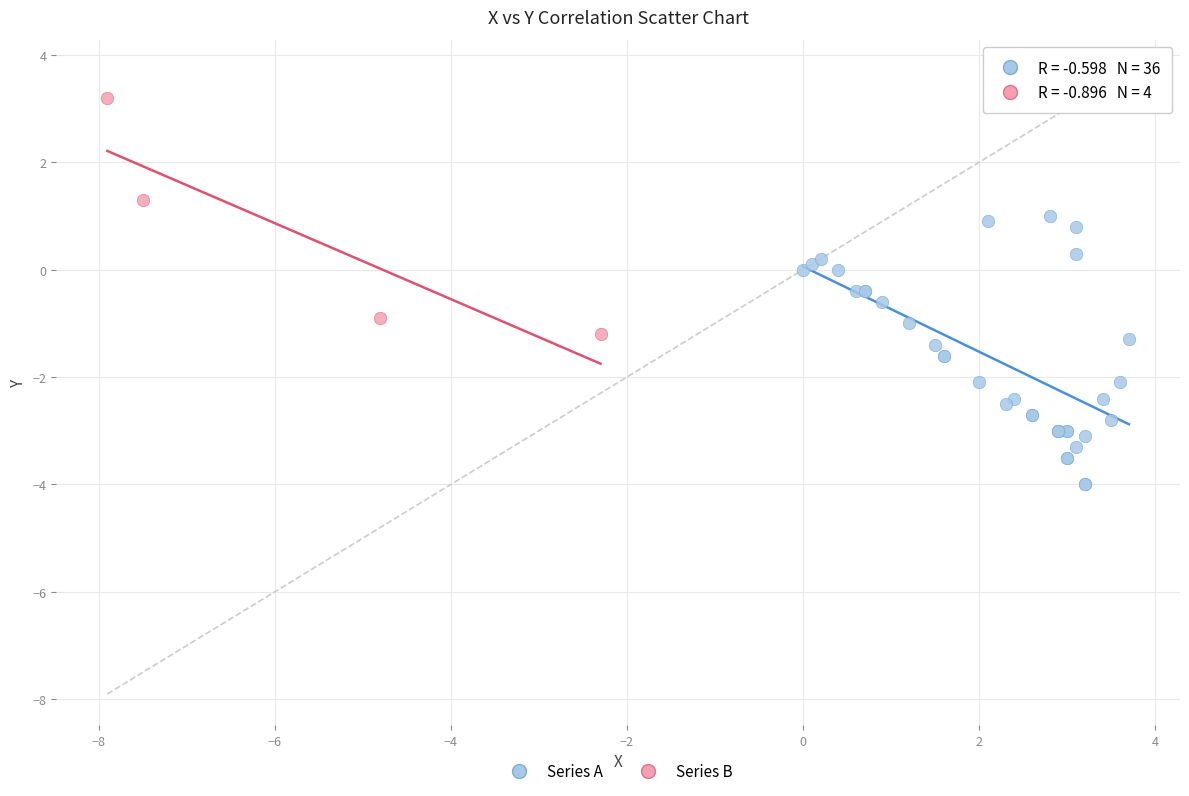

Which series has the widest spread of Y values?

Series A